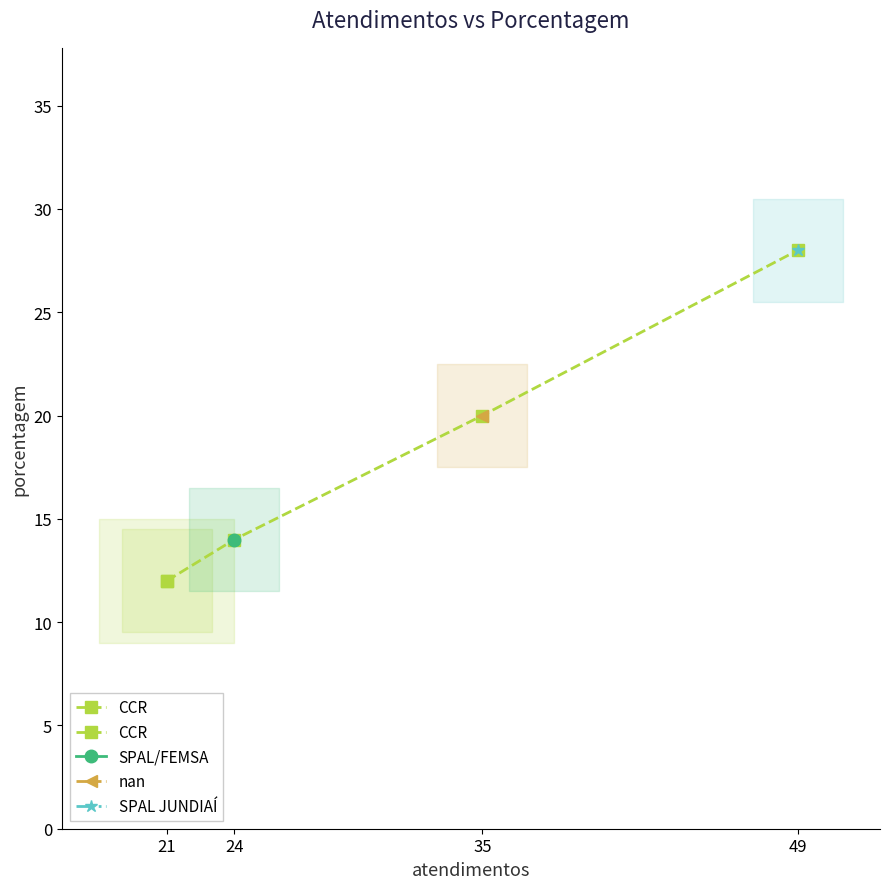

How many values exceed 20?

1